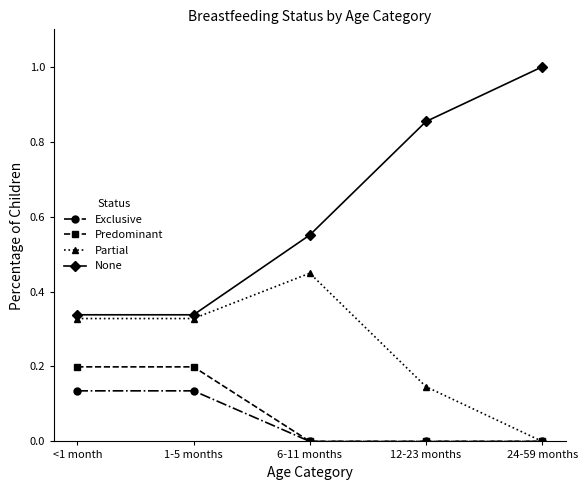

List the series in order of their peak value, lowest first.

Exclusive, Predominant, Partial, None